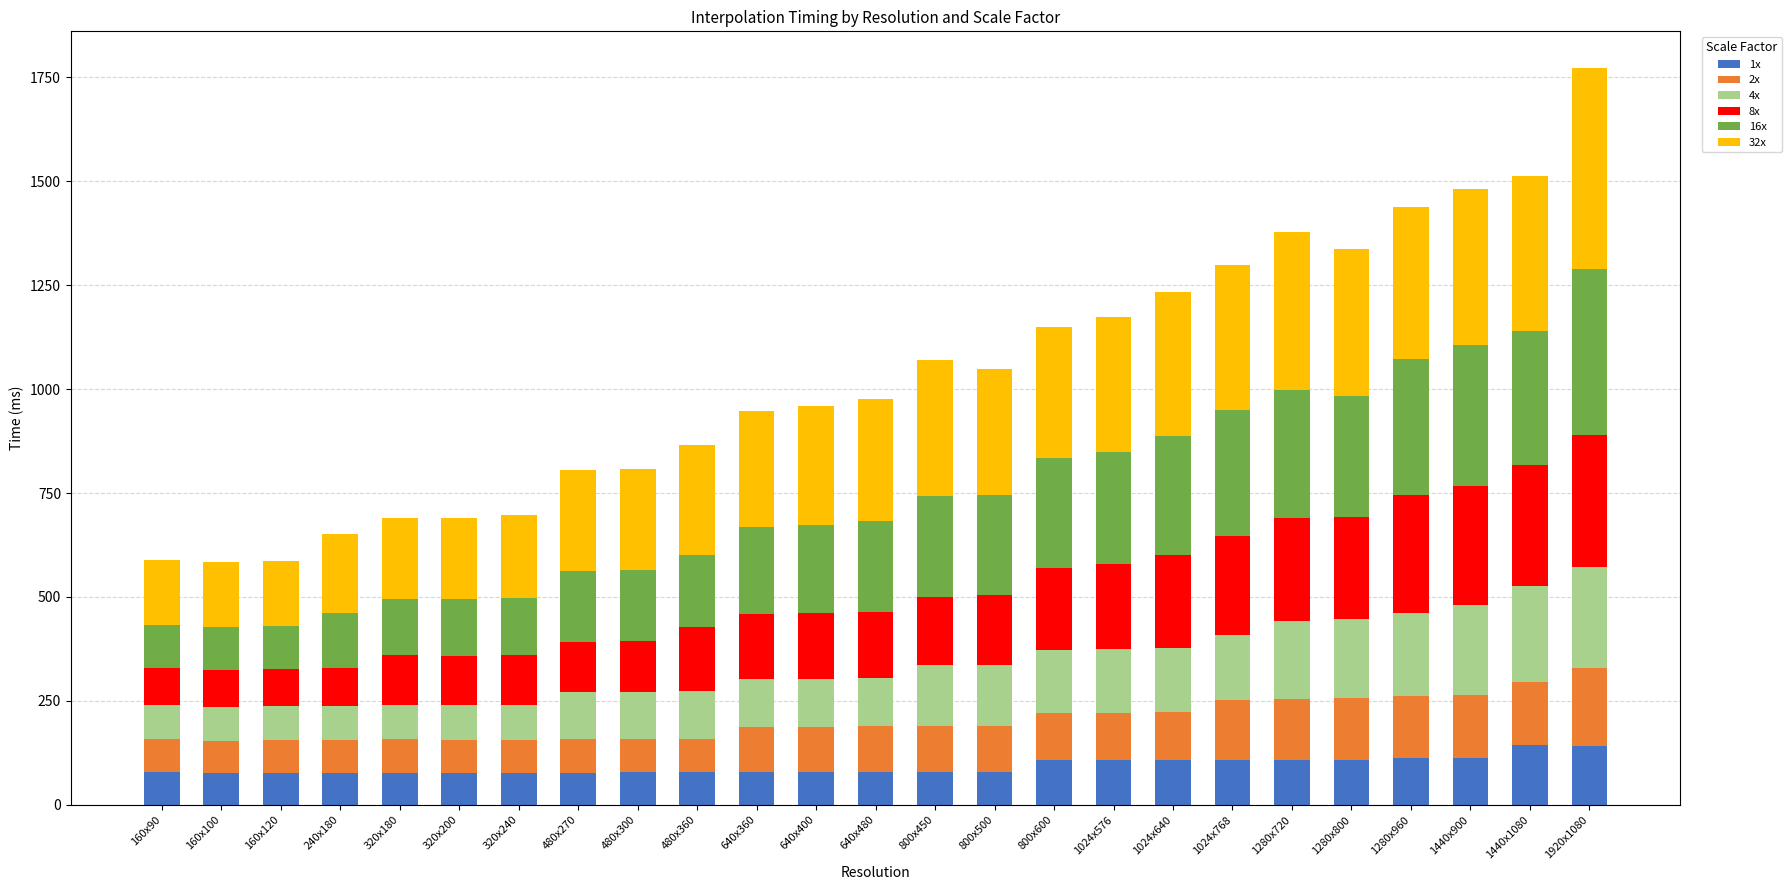

What is the sum of all 1x values?

2332.2